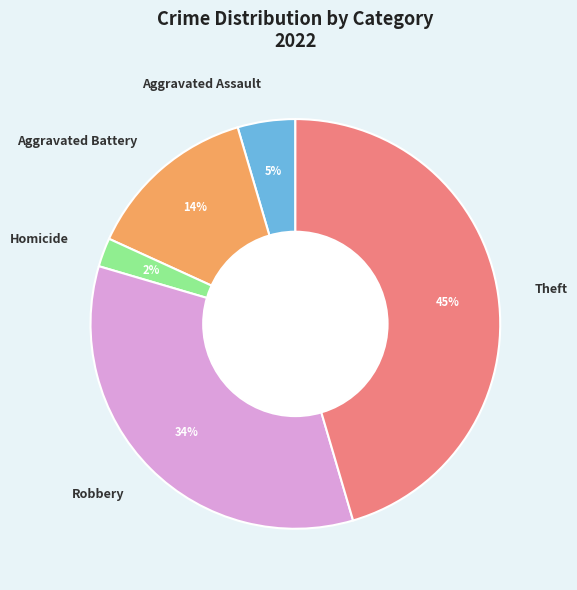

Is it true that Robbery is 34% of the pie?

True